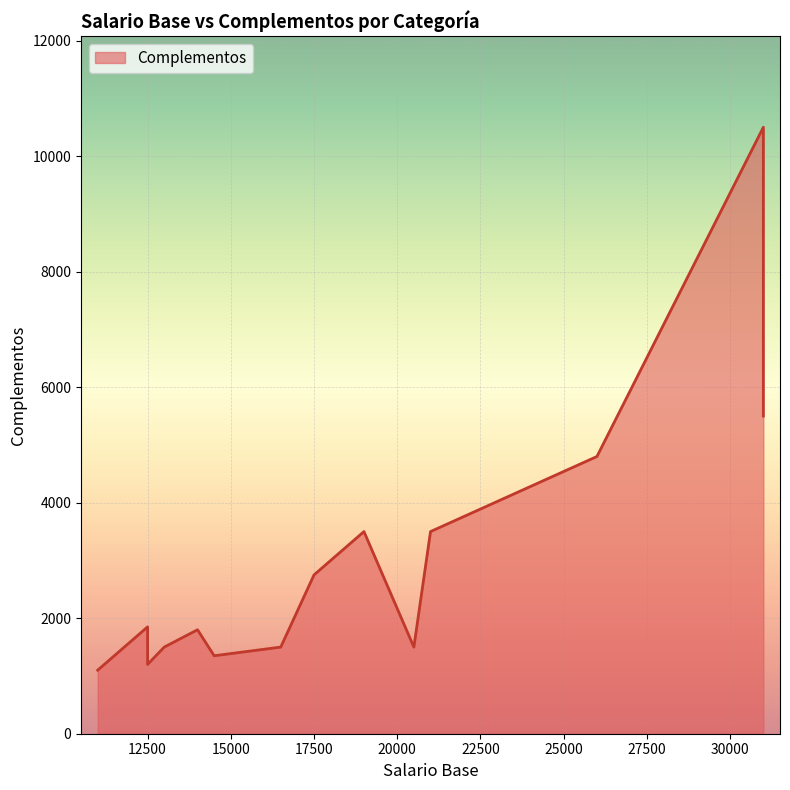

What is the difference between the second highest and second lowest values?

4300